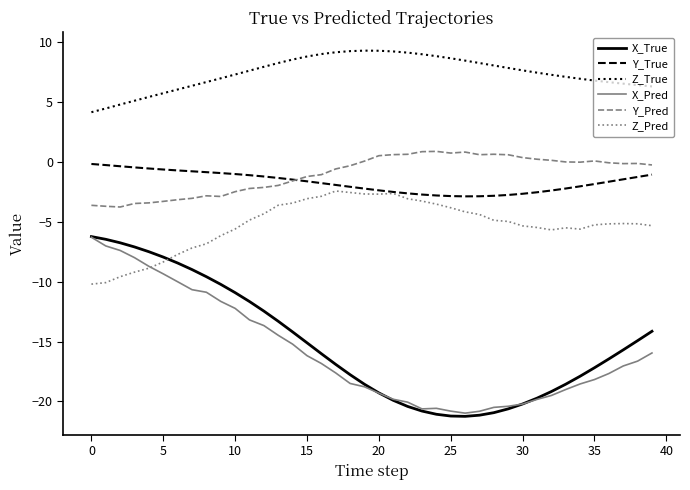

How many lines are shown in the chart?

6